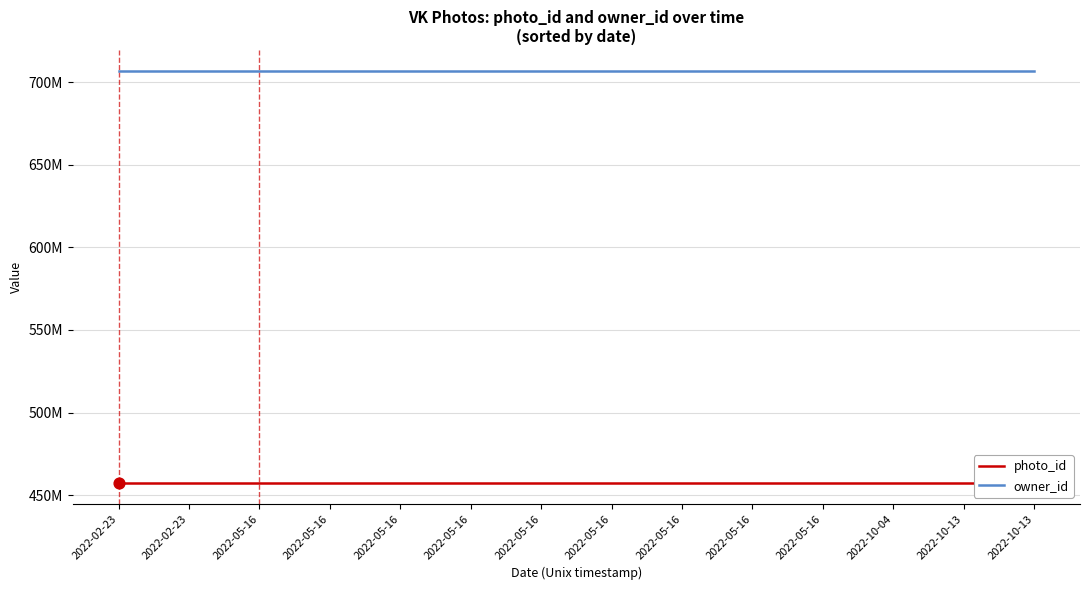

At how many categories does at least one series exceed 604513904?

14